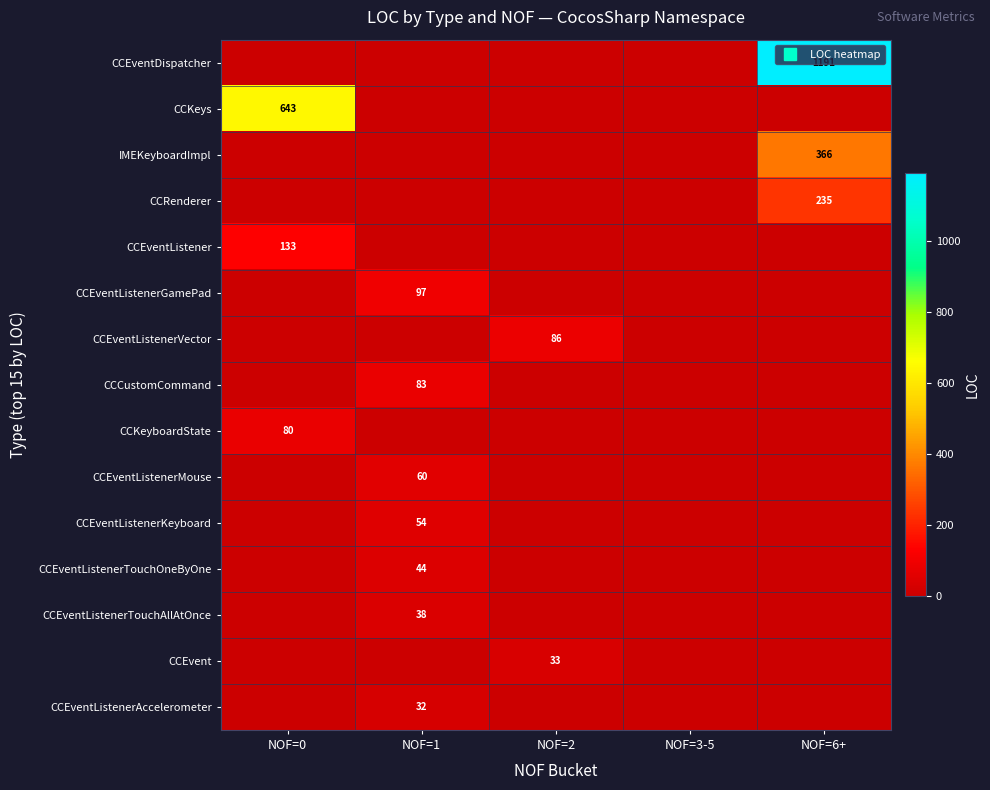

What is the maximum value for CCEventListenerMouse?

60